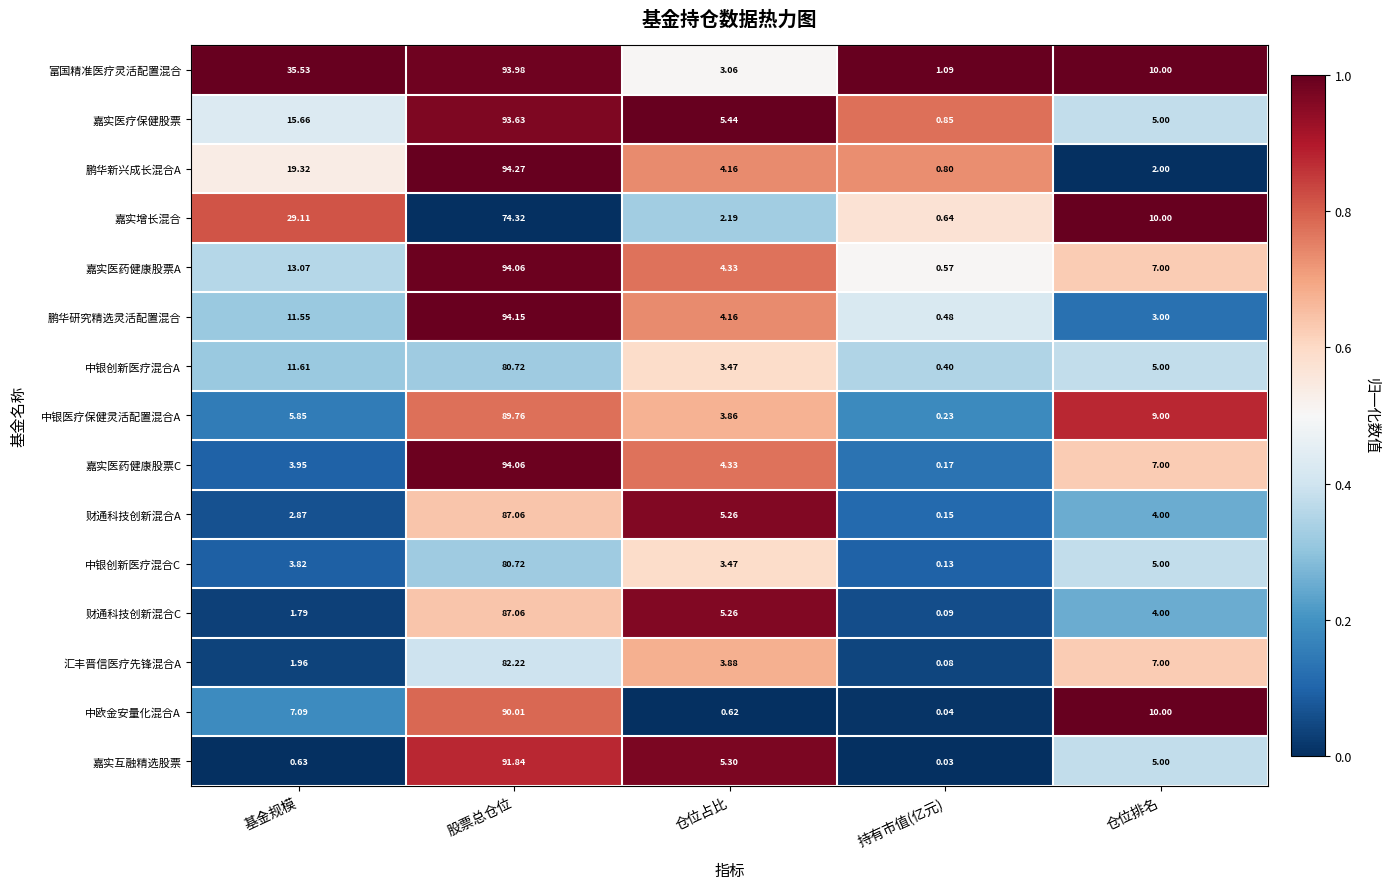

At how many categories does at least one series exceed 0?

5